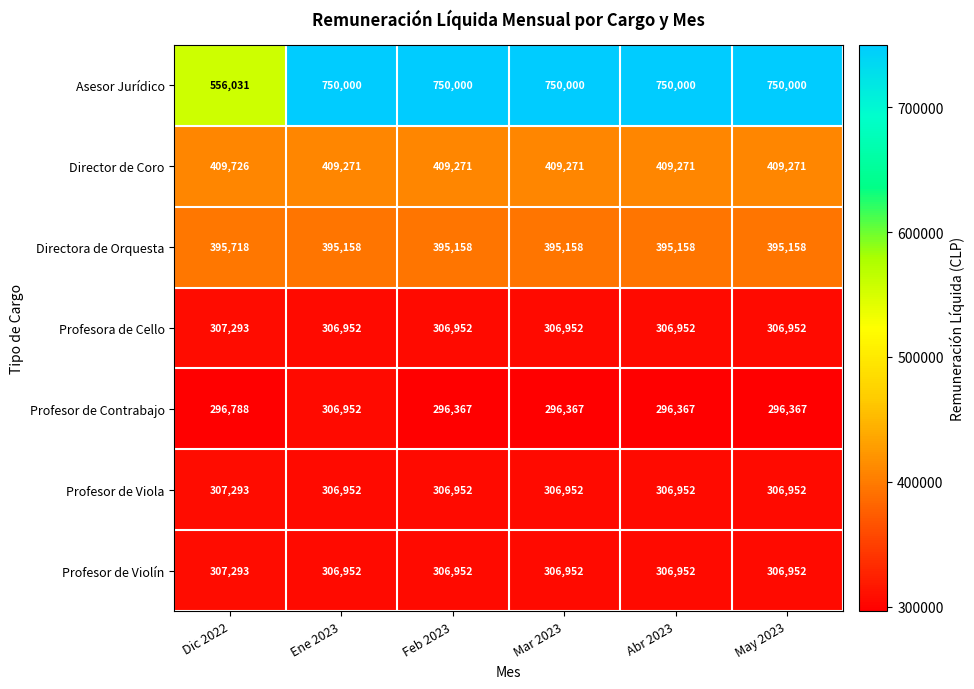

What is the sum of all Asesor Jurídico values?

4306031